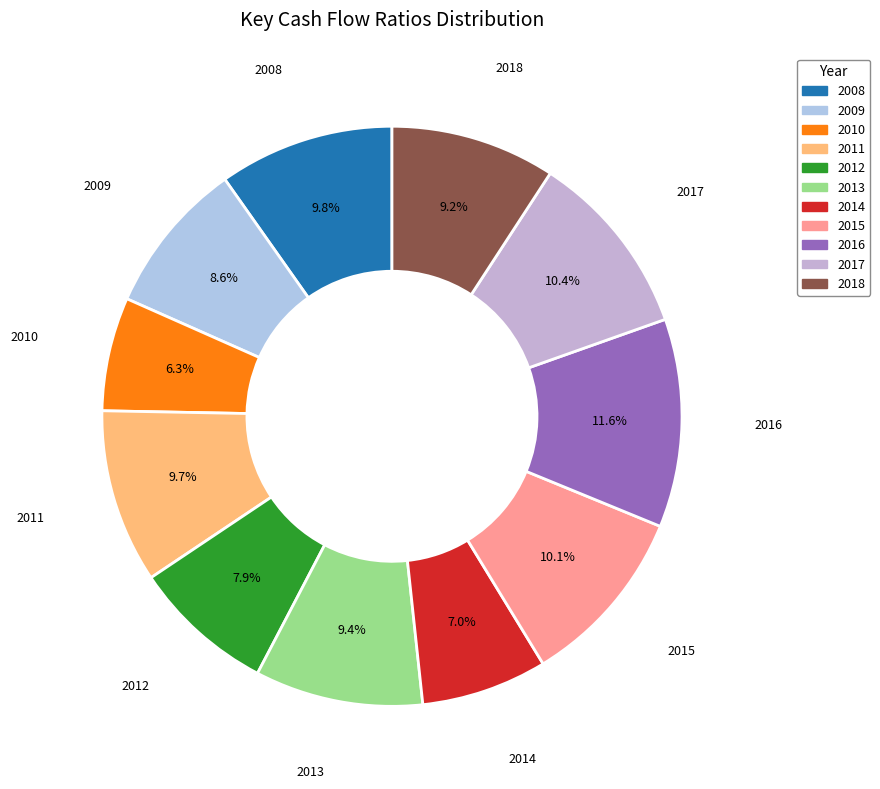

How many slices are in this pie chart?

11